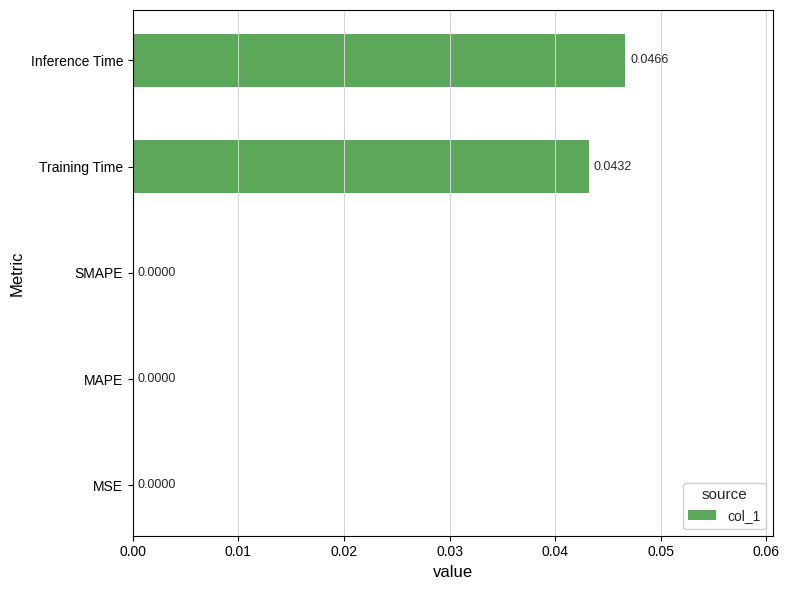

At which category does the chart reach its peak across all series?

Inference Time